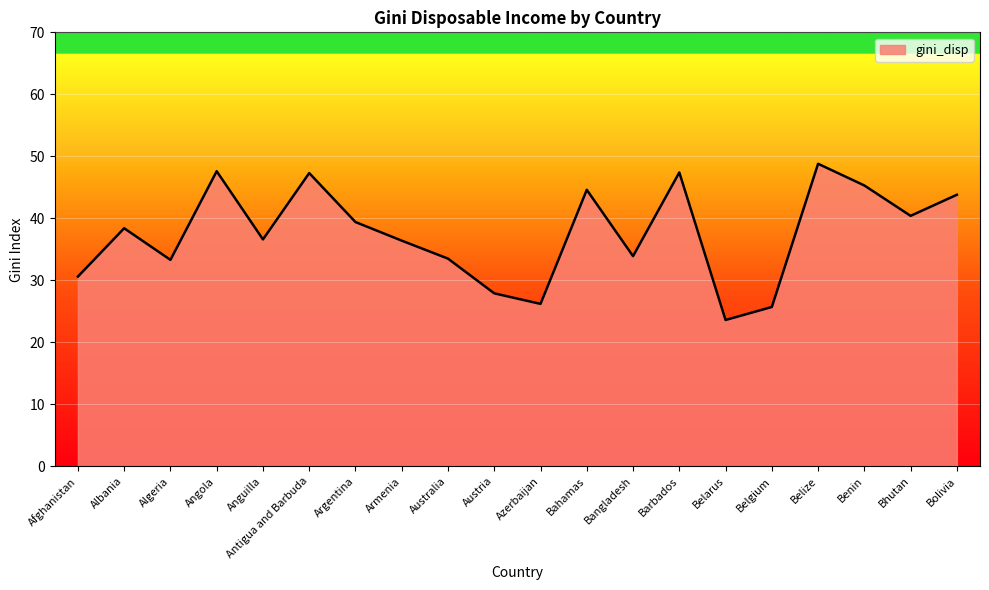

What position from the right is Antigua and Barbuda?

15